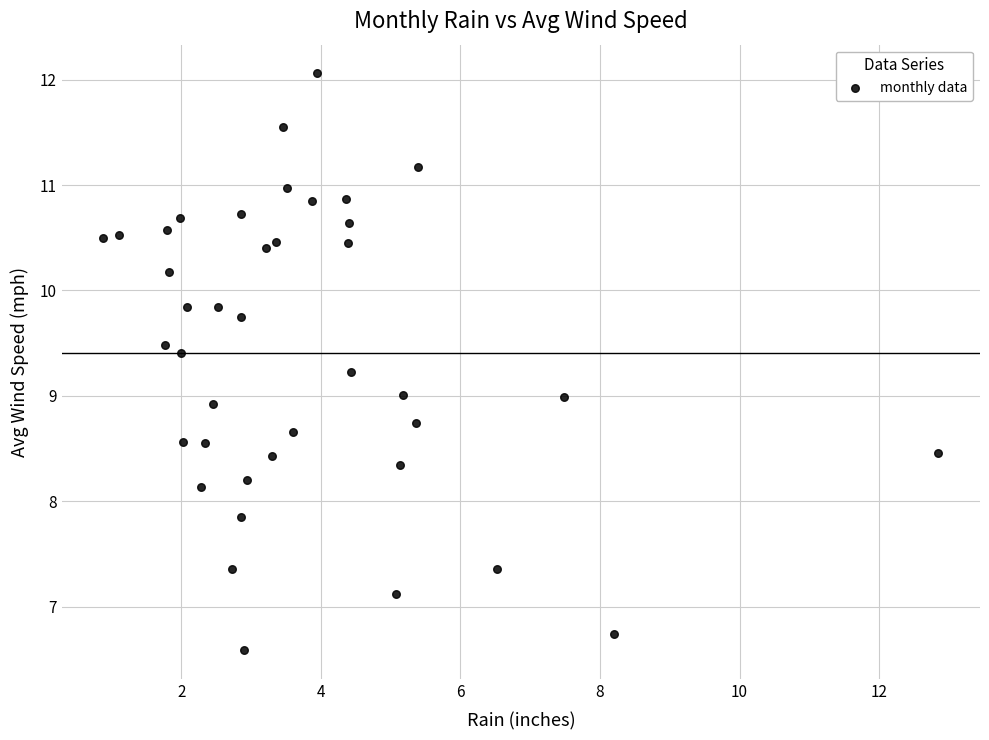

What is the range of X values (max minus min)?

12.0